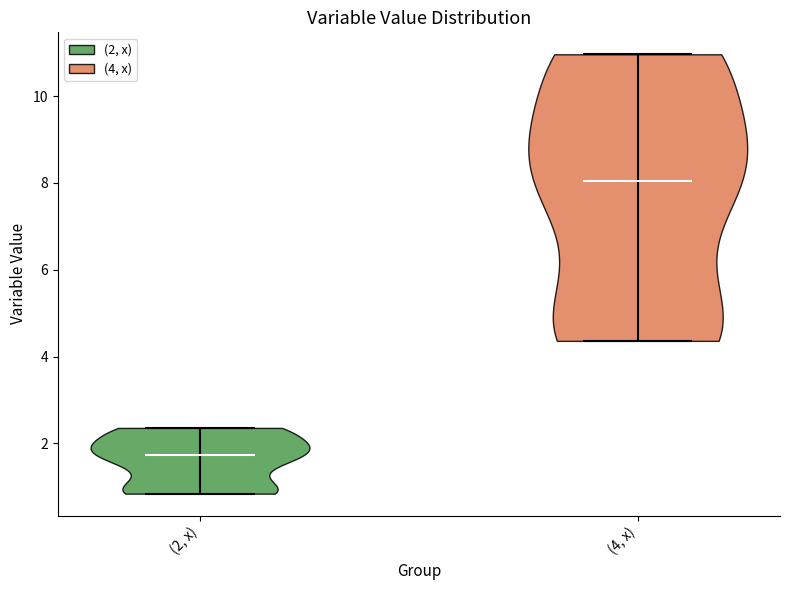

Reading left to right, read every violin against the y-axis: where its median line is, and the lowest and highest points it reaches. The values are not printed on the chart, so give them approximately, as read against the axis.

(2, x): median line 1.8, lowest point 0.8, highest point 2.4
(4, x): median line 8.0, lowest point 4.4, highest point 11.0